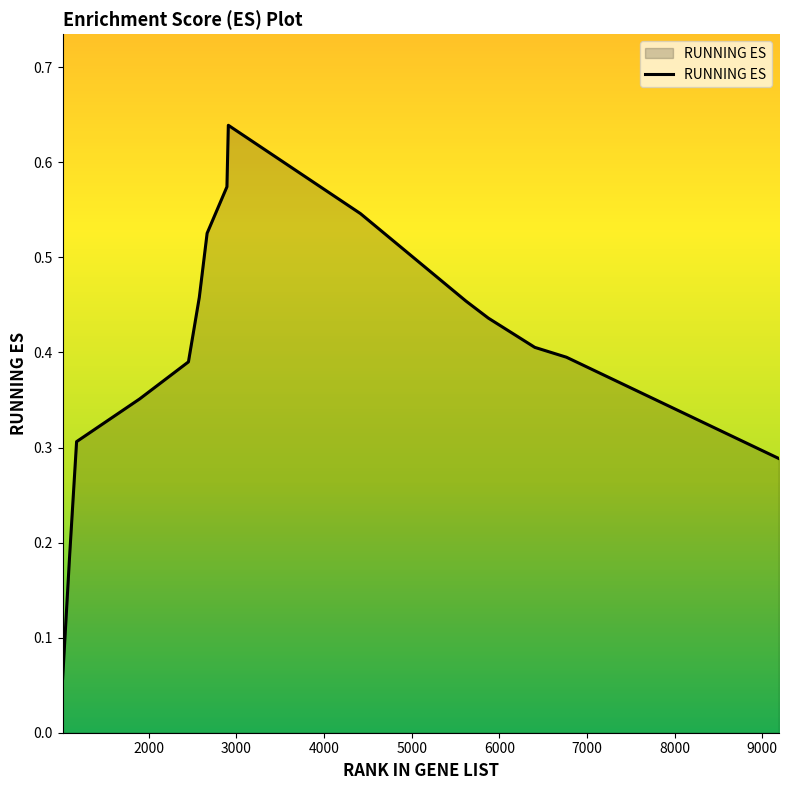

Does the chart have visible grid lines?

No